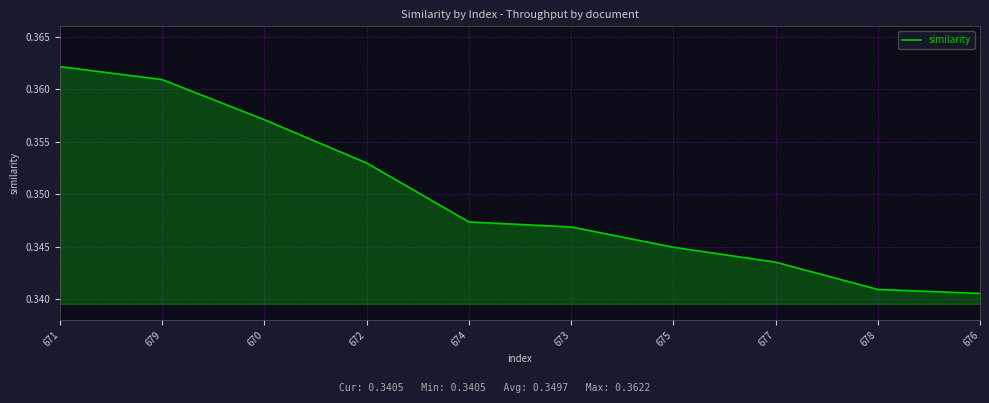

How many lines are shown in the chart?

1